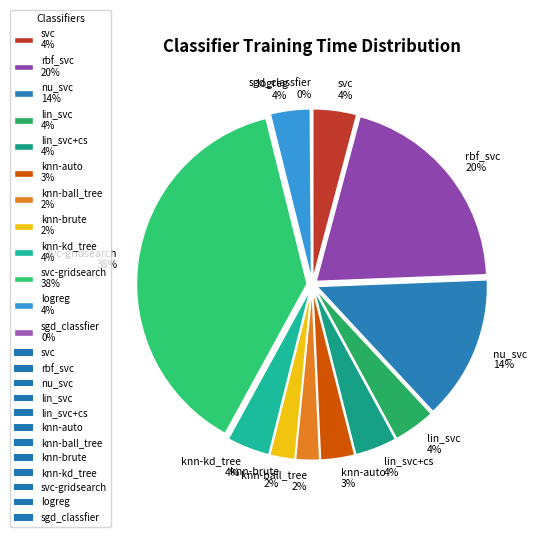

To the nearest percent, what is the average slice percentage?

8%